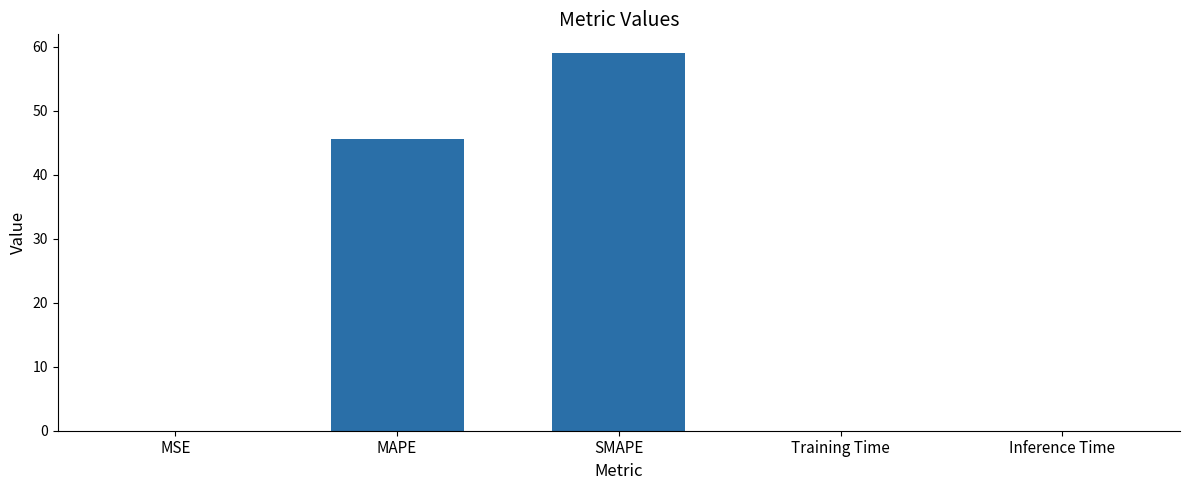

What is the greatest value displayed?

59.0